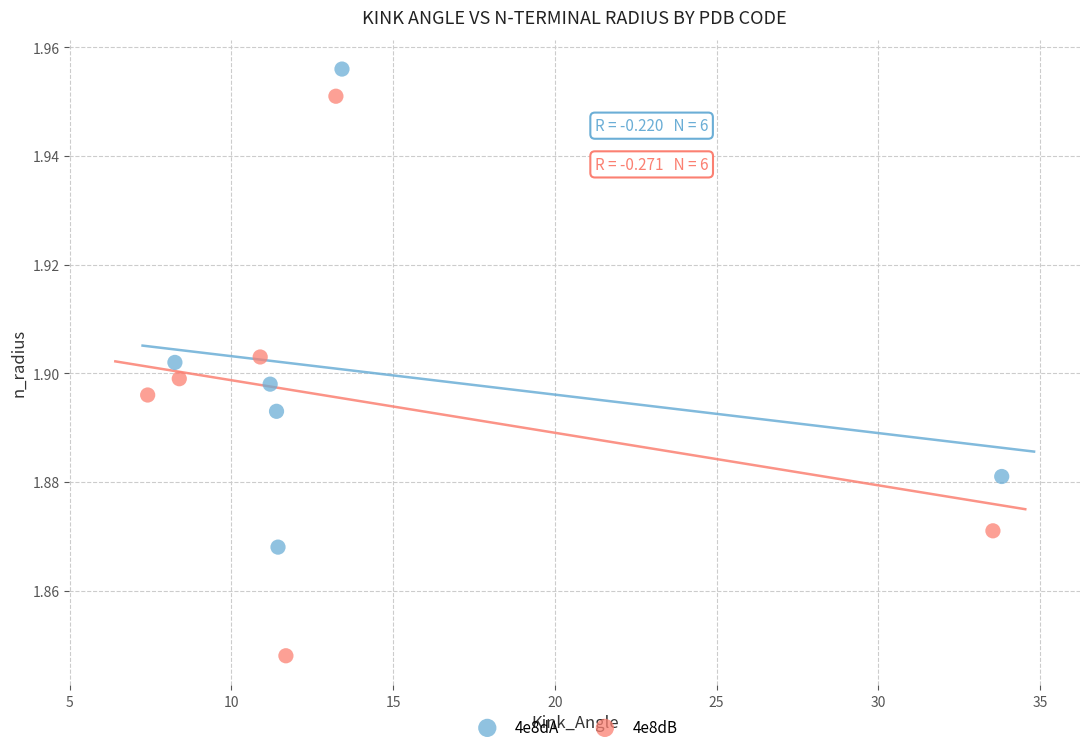

Which series contains the highest Y value?

4e8dA